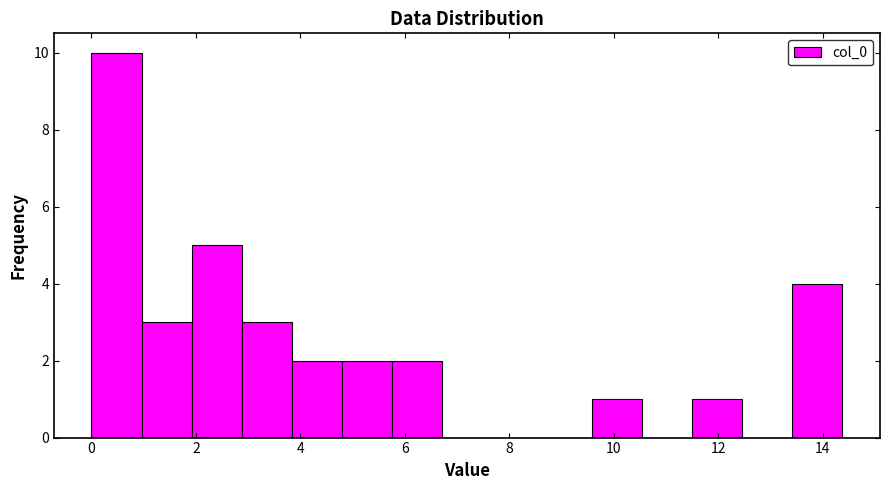

Over which range of the x-axis is the bar tallest?

0.0 to 1.0